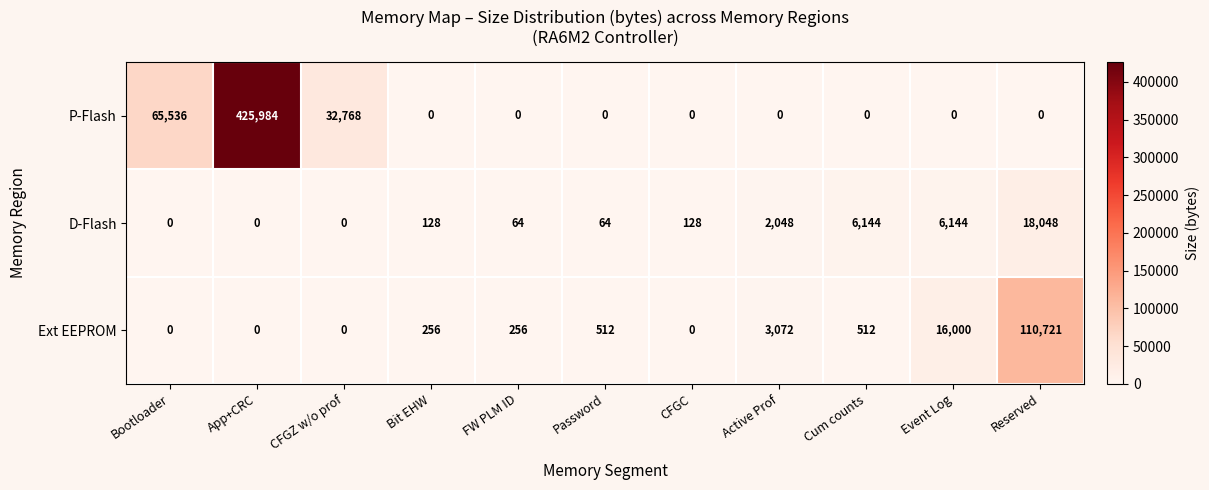

Which series has the largest range (max minus min)?

P-Flash